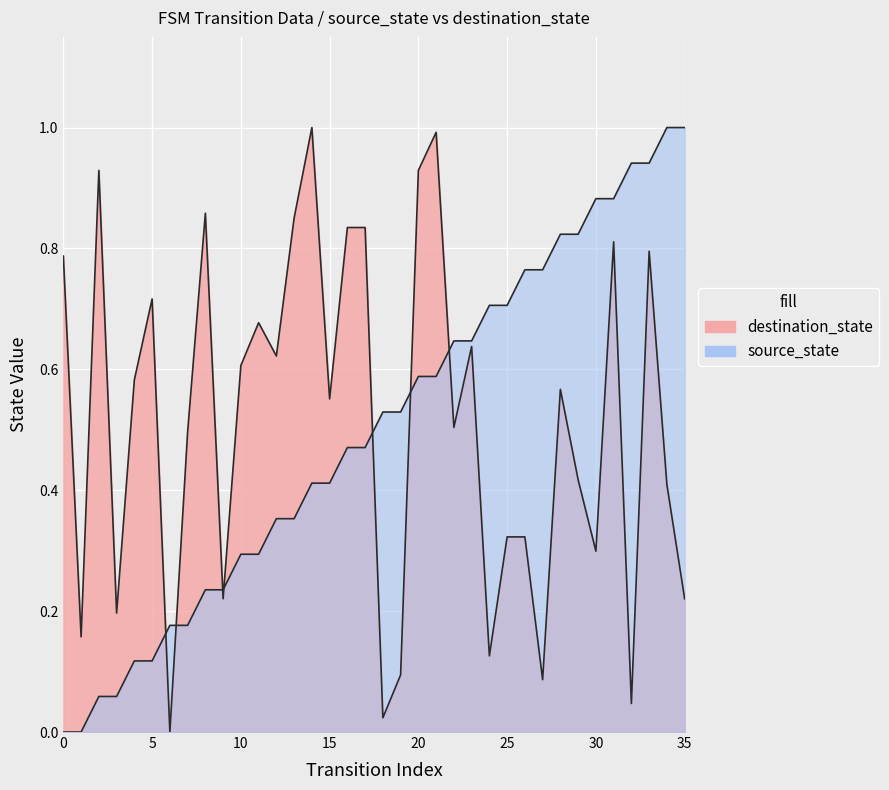

Rank the categories by source_state value from lowest to highest.

0, 1, 2, 3, 4, 5, 6, 7, 8, 9, 10, 11, 12, 13, 14, 15, 16, 17, 18, 19, 20, 21, 22, 23, 24, 25, 26, 27, 28, 29, 30, 31, 32, 33, 34, 35